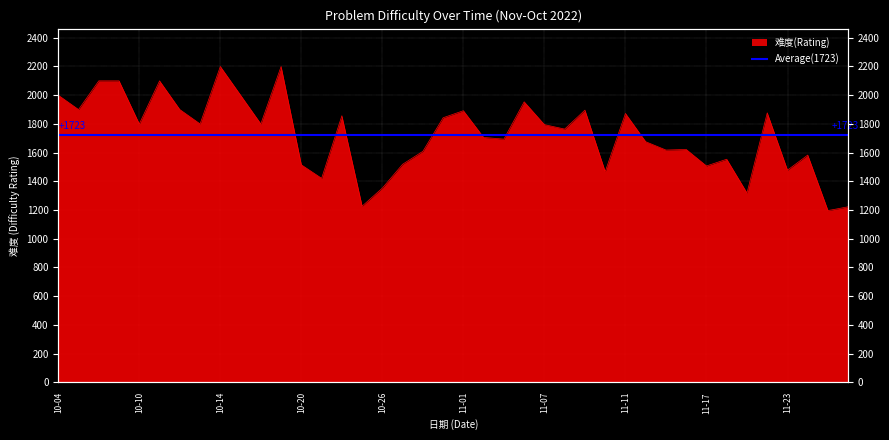

At which category does the chart reach its minimum across all series?

2022-11-25